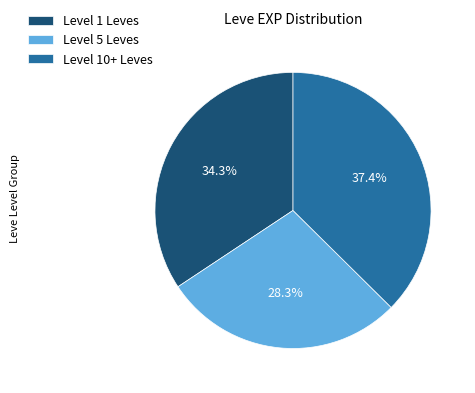

To the nearest percent, what is the average slice percentage?

33%